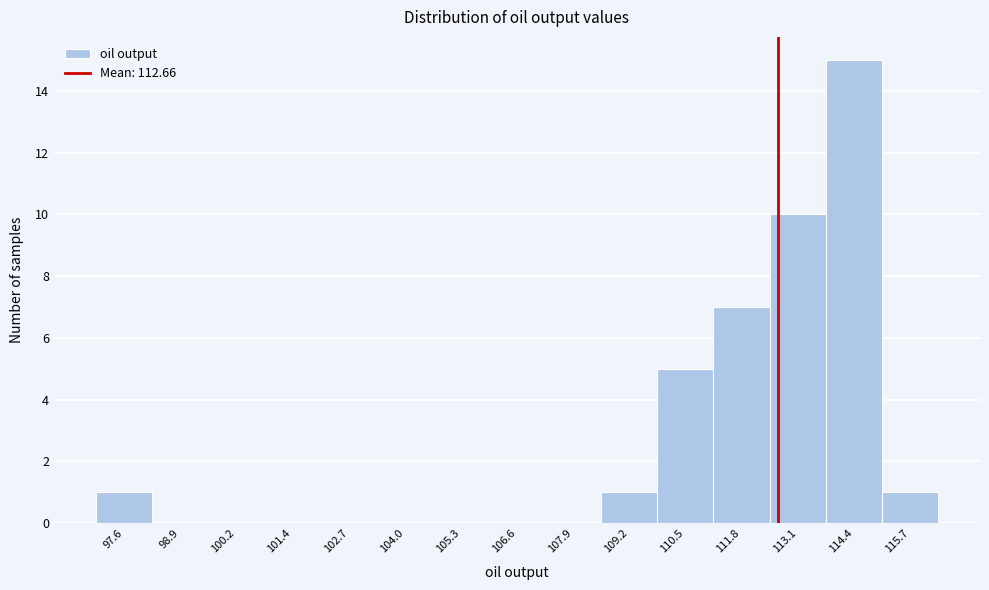

Which range on the x-axis has the tallest bar?

113.8 to 115.0